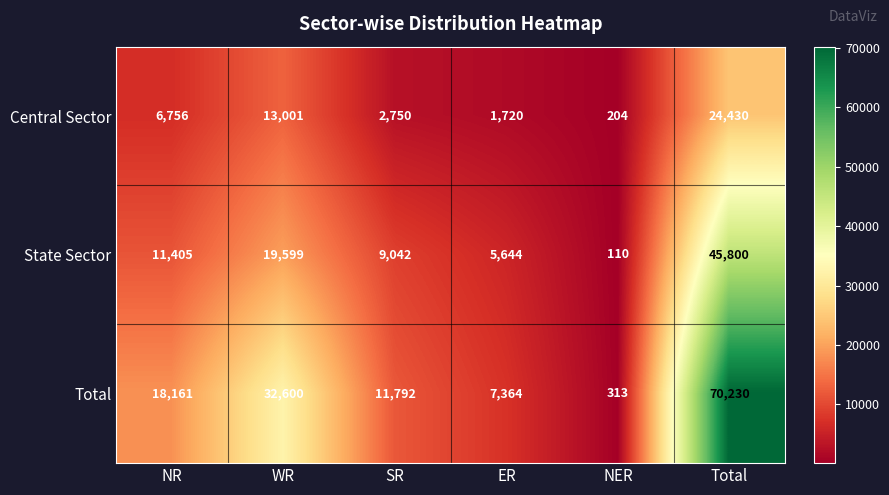

Read the State Sector value at NR.

11405